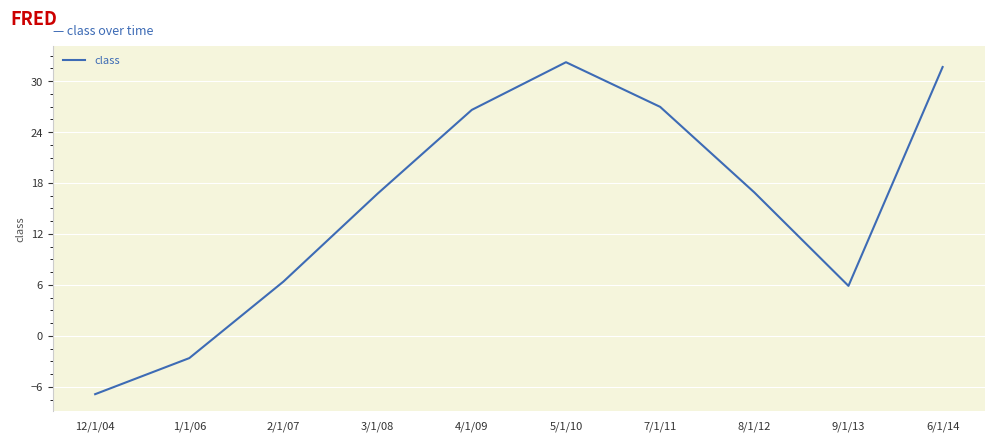

What is the difference between the maximum and second lowest values?

34.8